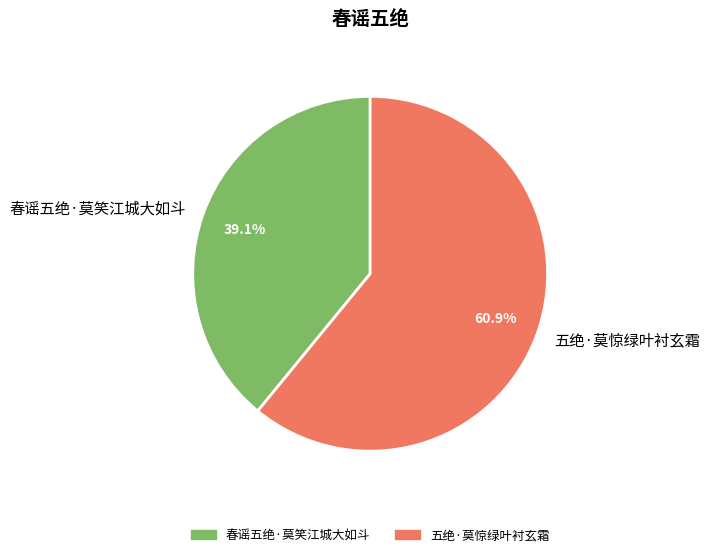

Count the number of slices in the pie.

2